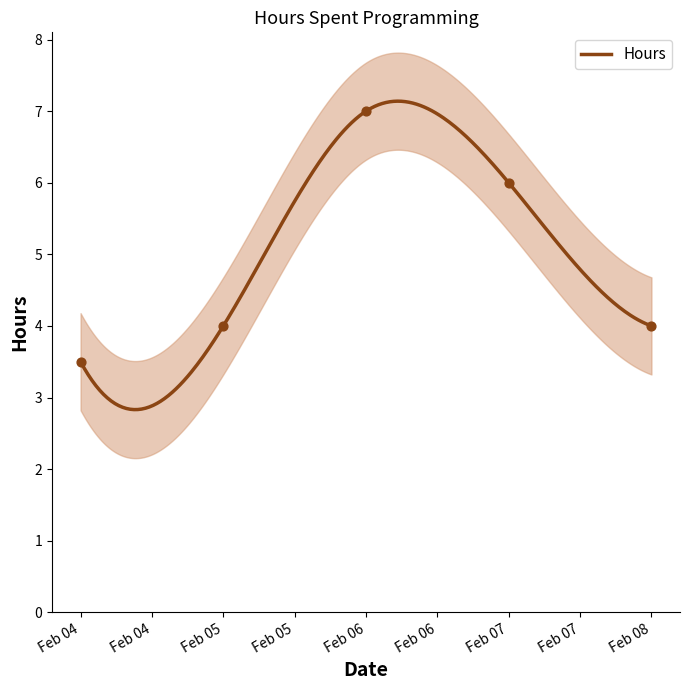

What is the maximum value for Hours?

7.1